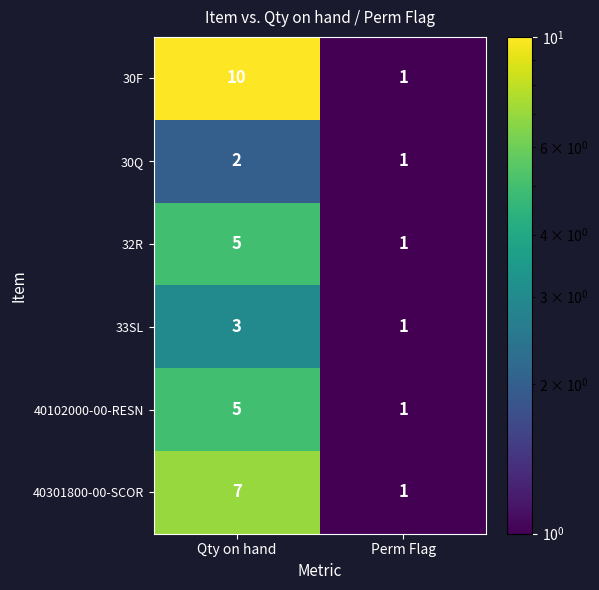

At which category is the sum across all series the highest?

Qty on hand